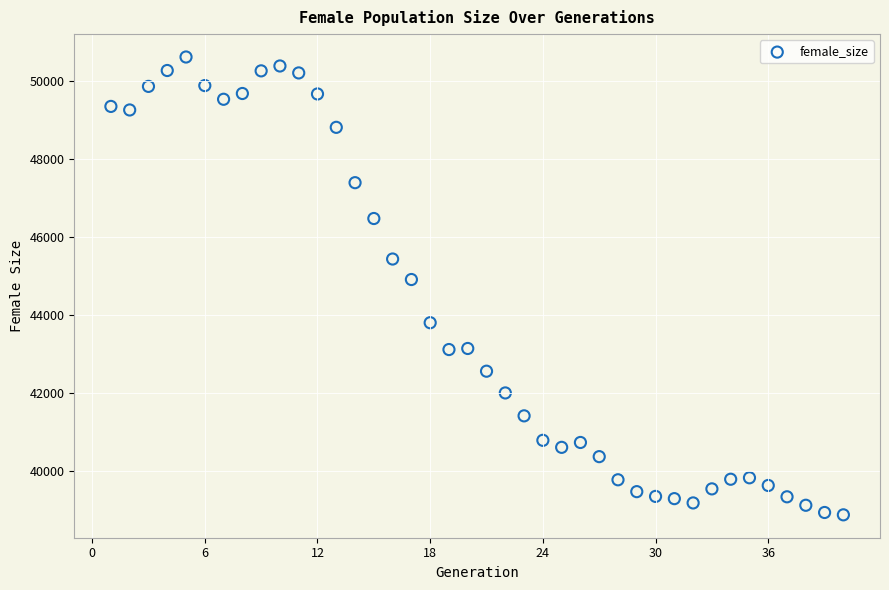

What Y value in the scatter plot is closest to 44739?

44903